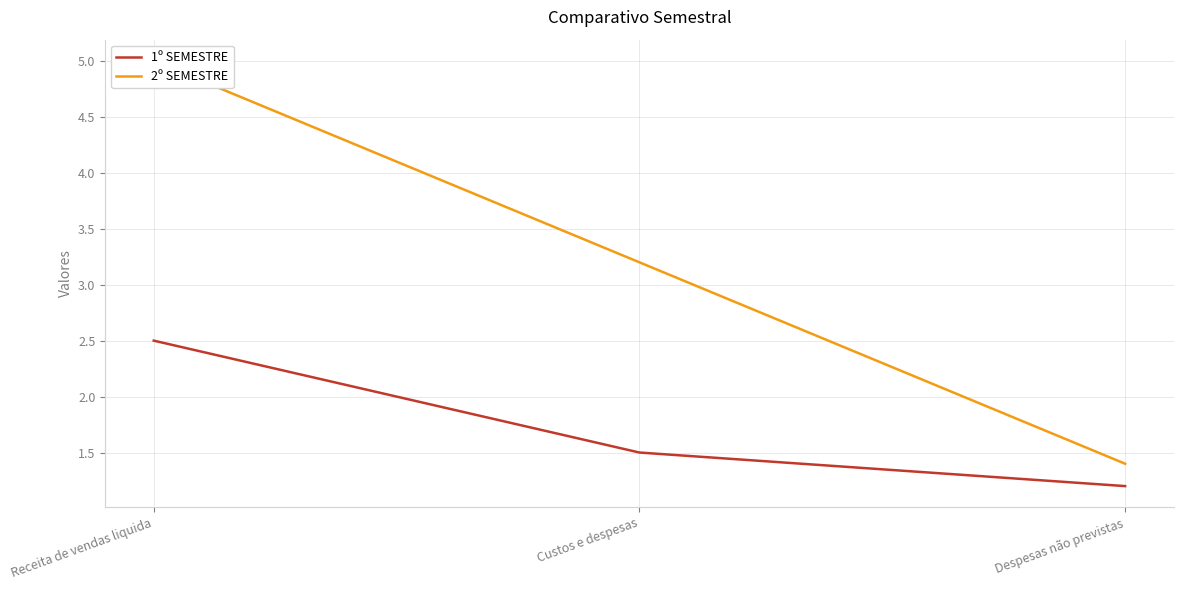

Where is 2º SEMESTRE nearest to the value 3?

Custos e despesas